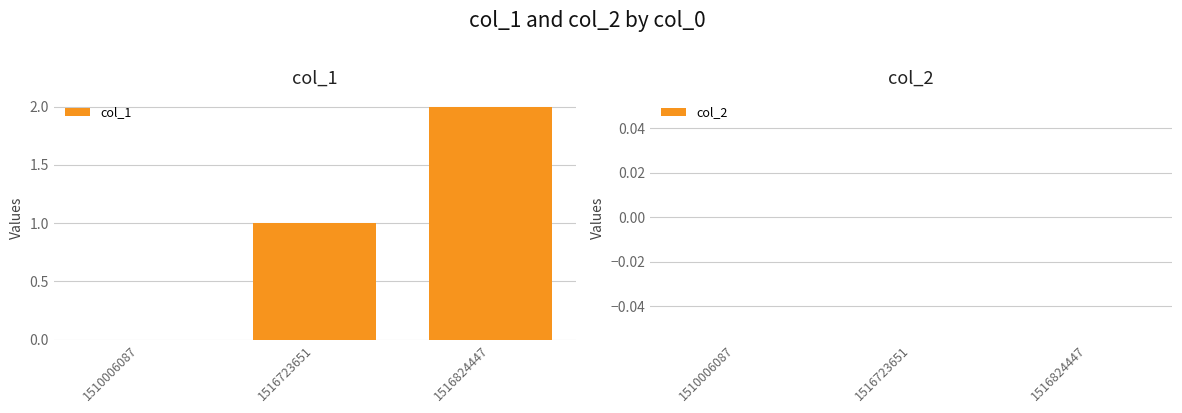

The value at 1516824447 is 2. True or false?

True